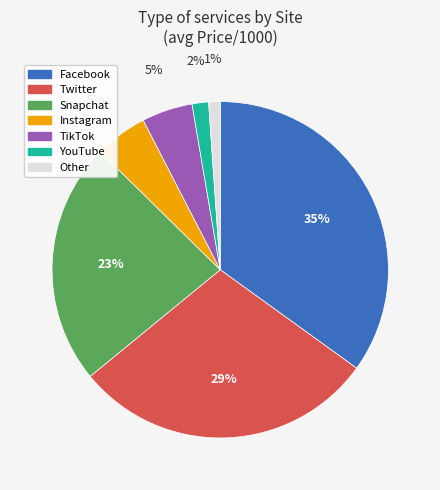

How many slices are in this pie chart?

7